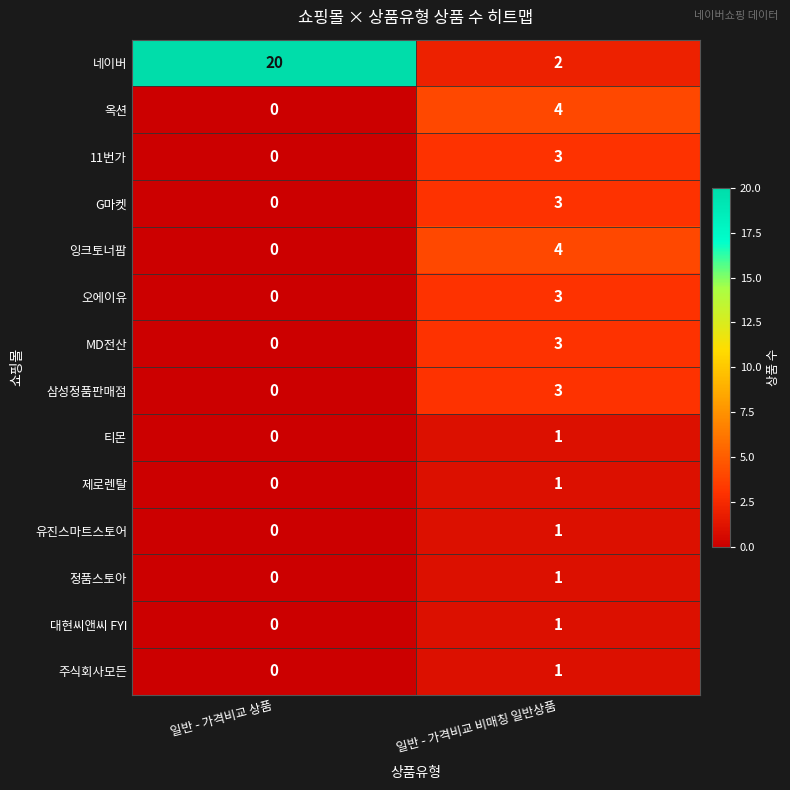

List the labels in order of 삼성정품판매점 value, smallest first.

일반 - 가격비교 상품, 일반 - 가격비교 비매칭 일반상품